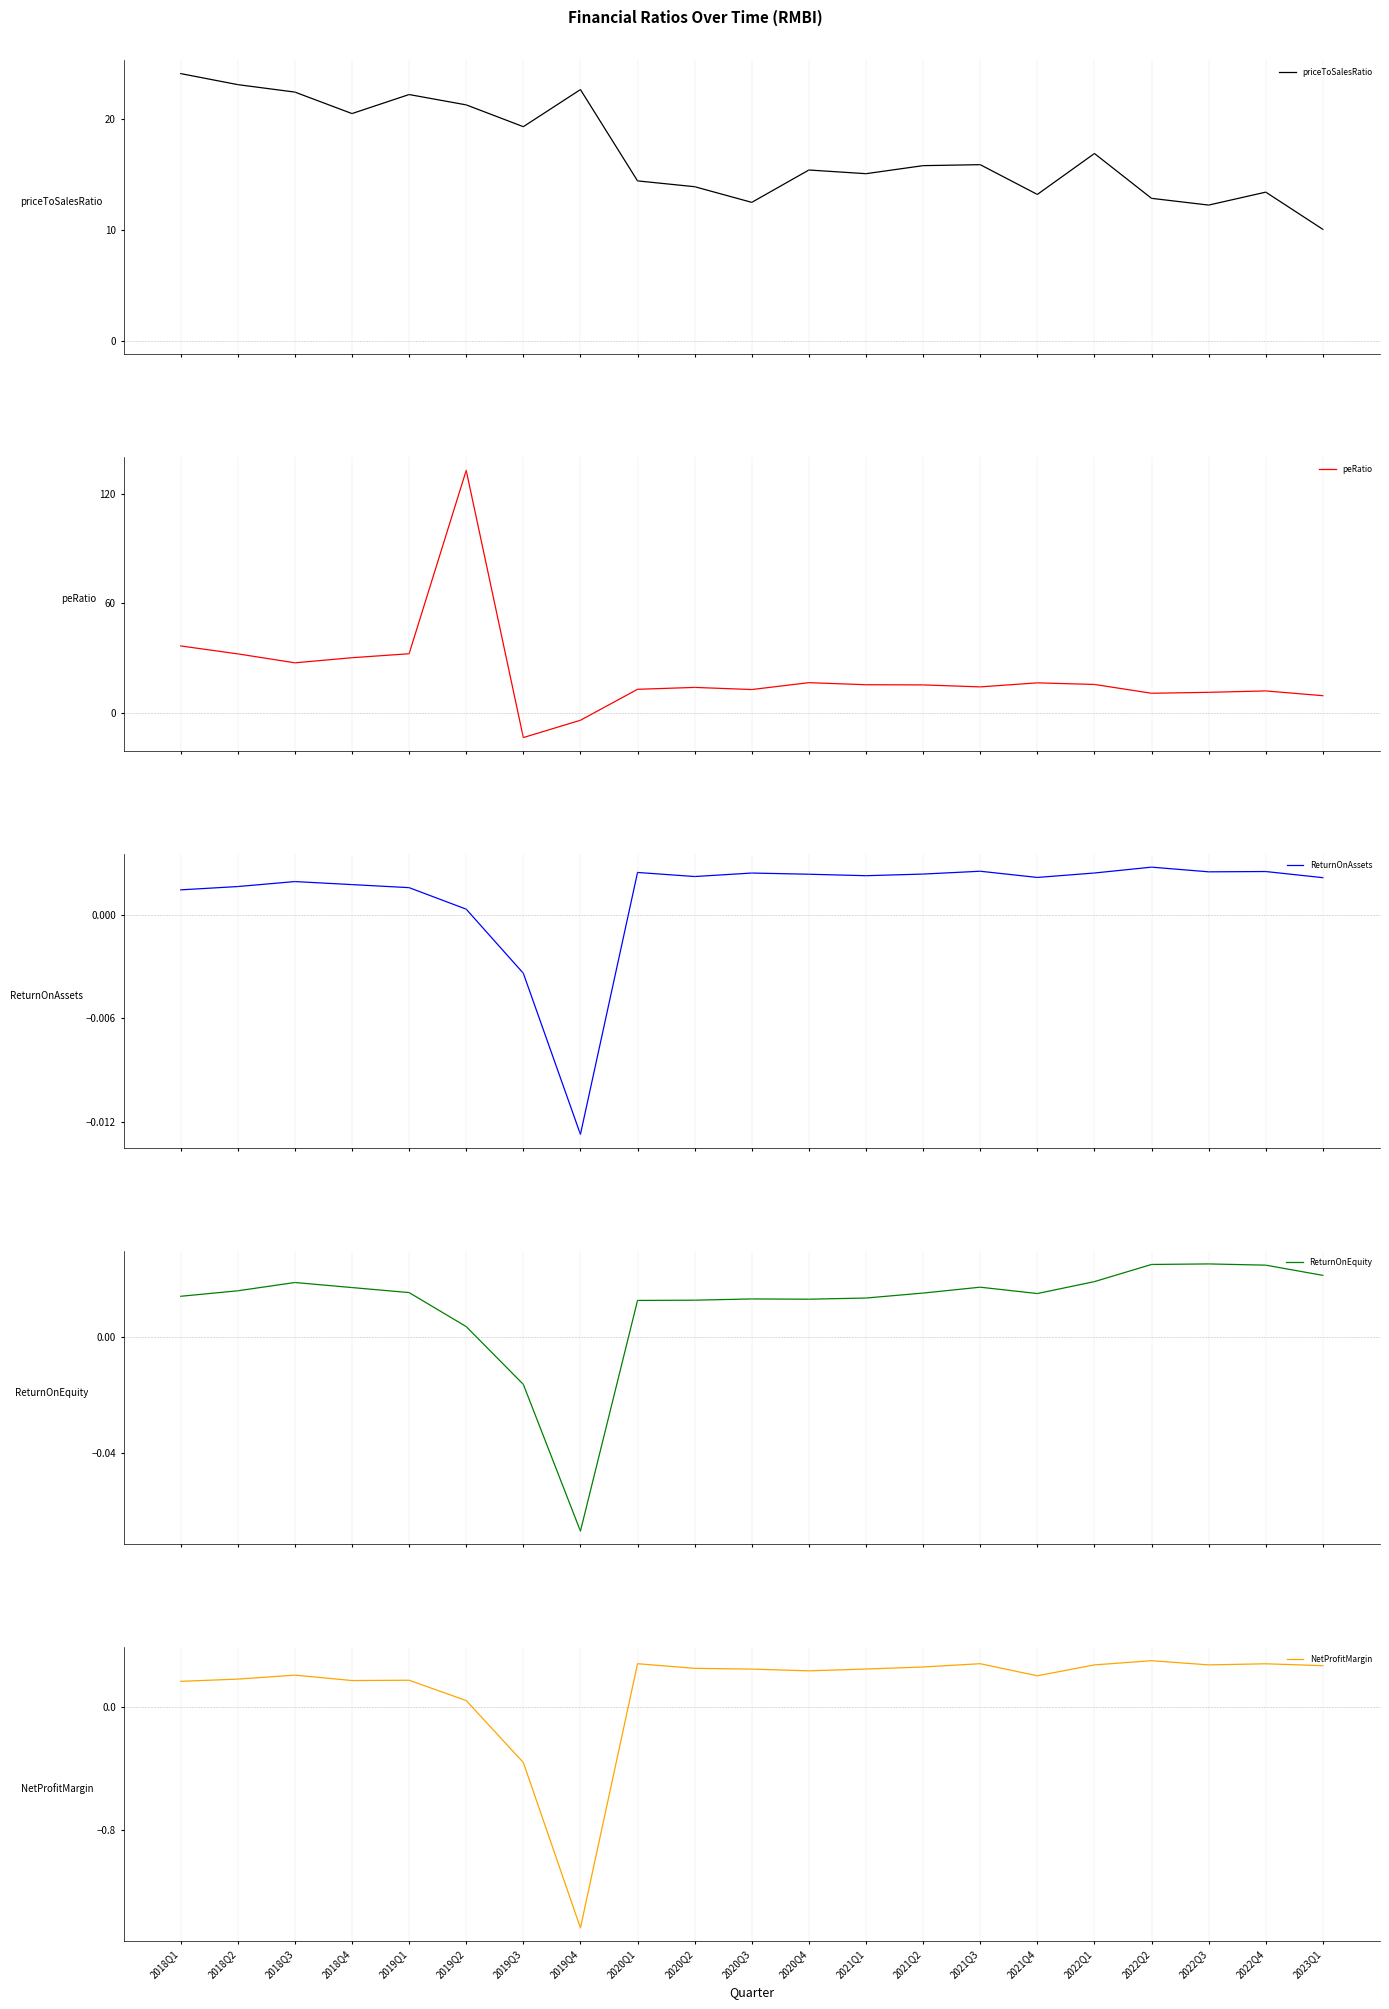

Reading left to right, what are all the values shown in this chart?

priceToSalesRatio: 2018Q1=24.1	2018Q2=23.1	2018Q3=22.5	2018Q4=20.5	2019Q1=22.2	2019Q2=21.3	2019Q3=19.3	2019Q4=22.7	2020Q1=14.4	2020Q2=13.9	2020Q3=12.5	2020Q4=15.4	2021Q1=15.1	2021Q2=15.8	2021Q3=15.9	2021Q4=13.2	2022Q1=16.9	2022Q2=12.9	2022Q3=12.3	2022Q4=13.4	2023Q1=10.1
peRatio: 2018Q1=36.7	2018Q2=32.3	2018Q3=27.4	2018Q4=30.2	2019Q1=32.4	2019Q2=132.6	2019Q3=-13.4	2019Q4=-4.0	2020Q1=13.0	2020Q2=14.0	2020Q3=12.8	2020Q4=16.6	2021Q1=15.5	2021Q2=15.4	2021Q3=14.3	2021Q4=16.5	2022Q1=15.6	2022Q2=10.8	2022Q3=11.3	2022Q4=12.1	2023Q1=9.5
ReturnOnAssets: 2018Q1=0.0	2018Q2=0.0	2018Q3=0.0	2018Q4=0.0	2019Q1=0.0	2019Q2=0.0	2019Q3=-0.0	2019Q4=-0.0	2020Q1=0.0	2020Q2=0.0	2020Q3=0.0	2020Q4=0.0	2021Q1=0.0	2021Q2=0.0	2021Q3=0.0	2021Q4=0.0	2022Q1=0.0	2022Q2=0.0	2022Q3=0.0	2022Q4=0.0	2023Q1=0.0
ReturnOnEquity: 2018Q1=0.0	2018Q2=0.0	2018Q3=0.0	2018Q4=0.0	2019Q1=0.0	2019Q2=0.0	2019Q3=-0.0	2019Q4=-0.1	2020Q1=0.0	2020Q2=0.0	2020Q3=0.0	2020Q4=0.0	2021Q1=0.0	2021Q2=0.0	2021Q3=0.0	2021Q4=0.0	2022Q1=0.0	2022Q2=0.0	2022Q3=0.0	2022Q4=0.0	2023Q1=0.0
NetProfitMargin: 2018Q1=0.2	2018Q2=0.2	2018Q3=0.2	2018Q4=0.2	2019Q1=0.2	2019Q2=0.0	2019Q3=-0.4	2019Q4=-1.4	2020Q1=0.3	2020Q2=0.2	2020Q3=0.2	2020Q4=0.2	2021Q1=0.2	2021Q2=0.3	2021Q3=0.3	2021Q4=0.2	2022Q1=0.3	2022Q2=0.3	2022Q3=0.3	2022Q4=0.3	2023Q1=0.3